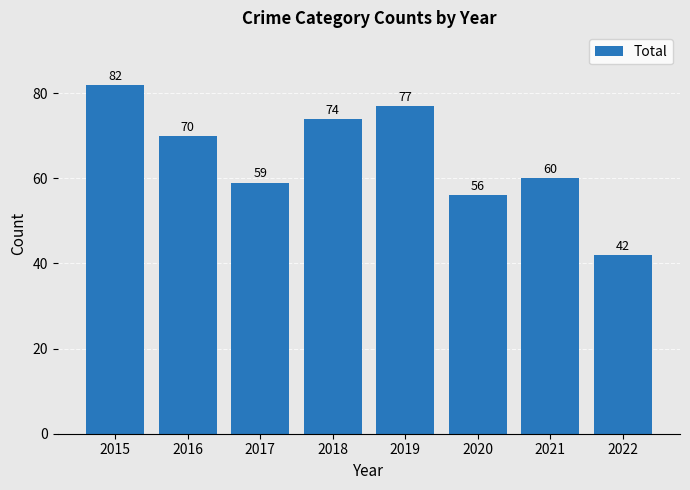

True or false: the data shows 100 at 2020.

False